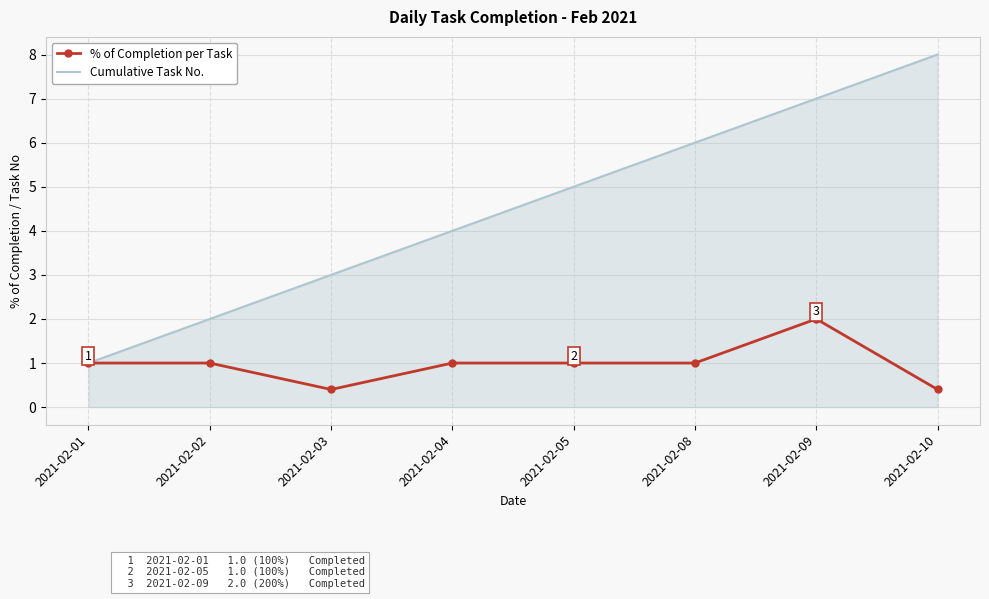

What is the maximum value for Cumulative Task No.?

8.0